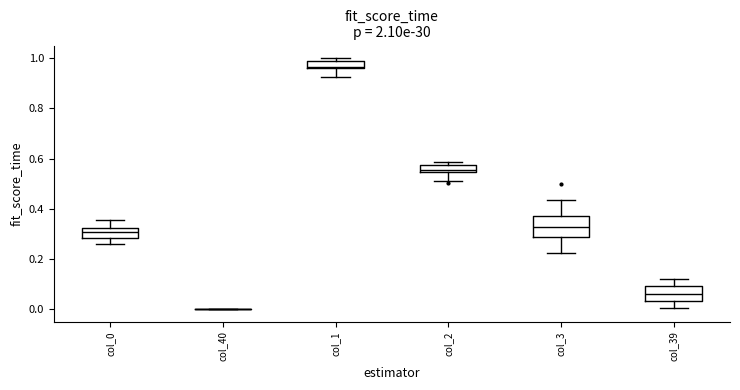

Which box is the tallest, from its lower edge to its upper edge?

col_3